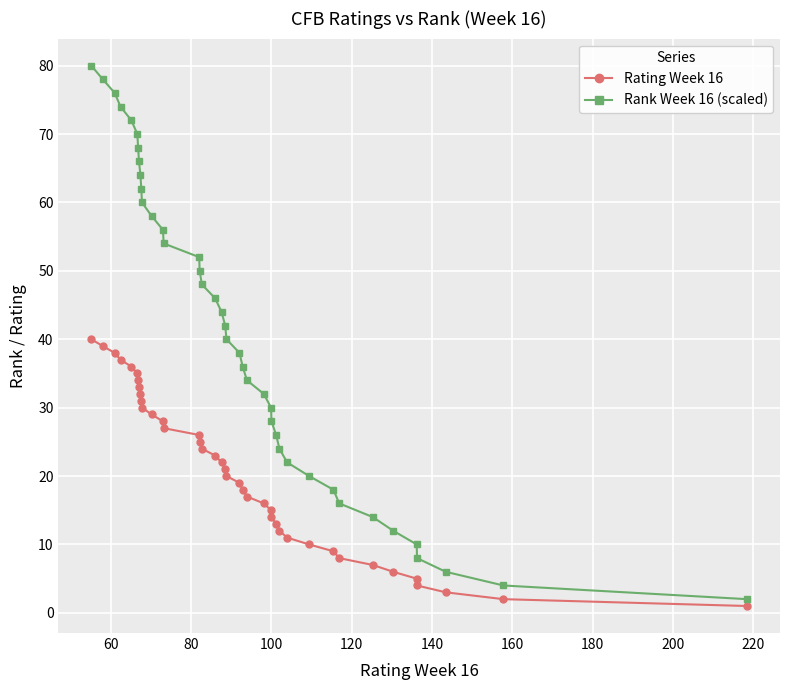

What is the greatest value displayed?

80